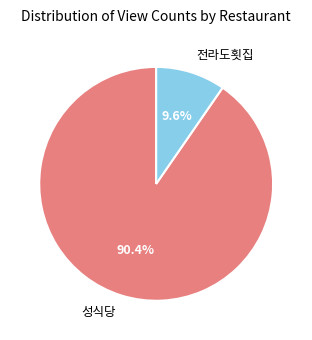

Is it true that 성식당 is 90% of the pie?

True